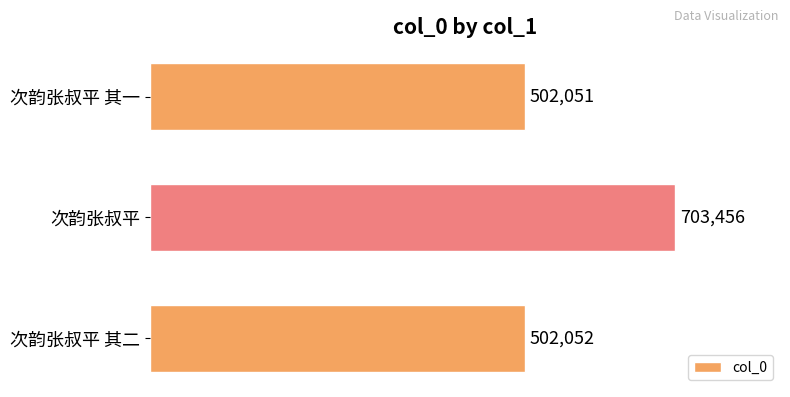

What is the ratio of the value at 次韵张叔平 其二 to the value at 次韵张叔平?

0.7